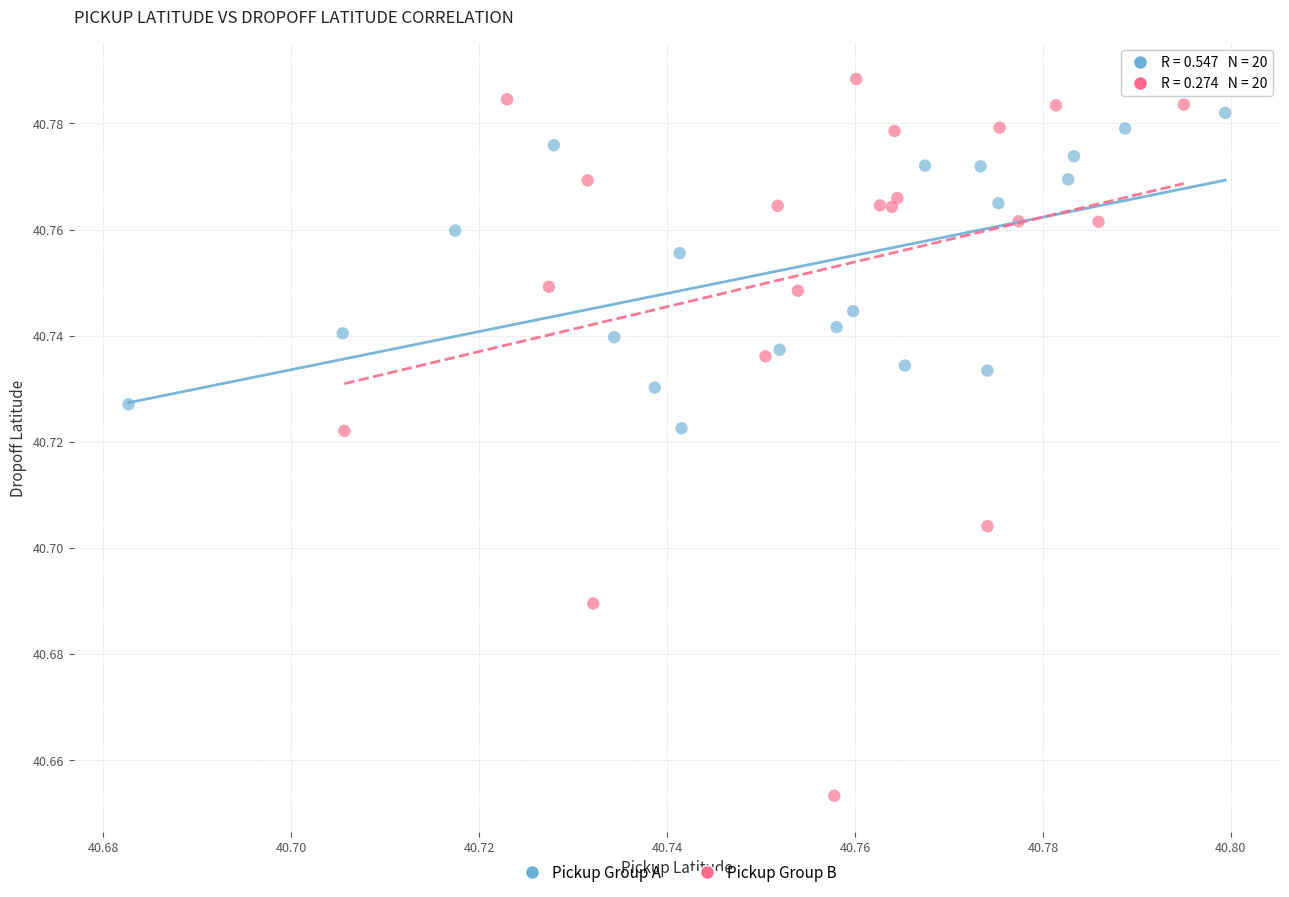

Which series reaches the maximum Y coordinate?

Pickup Group B